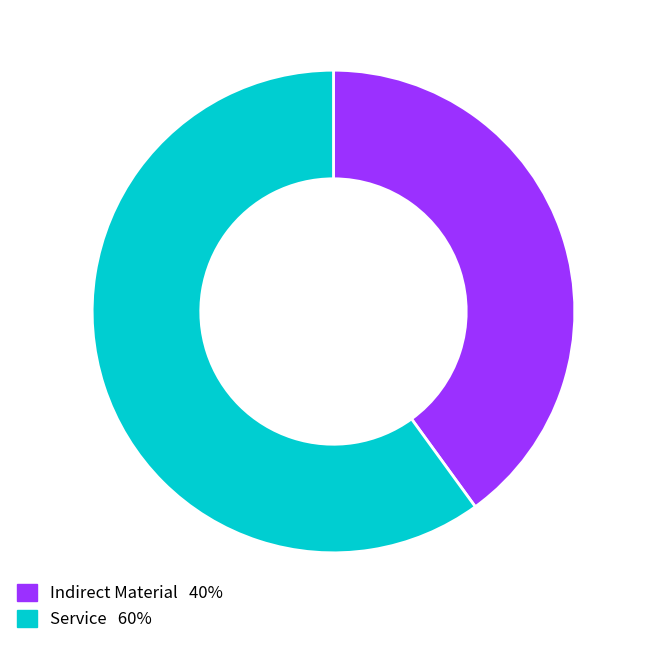

Does Indirect Material represent more than half of the total?

No